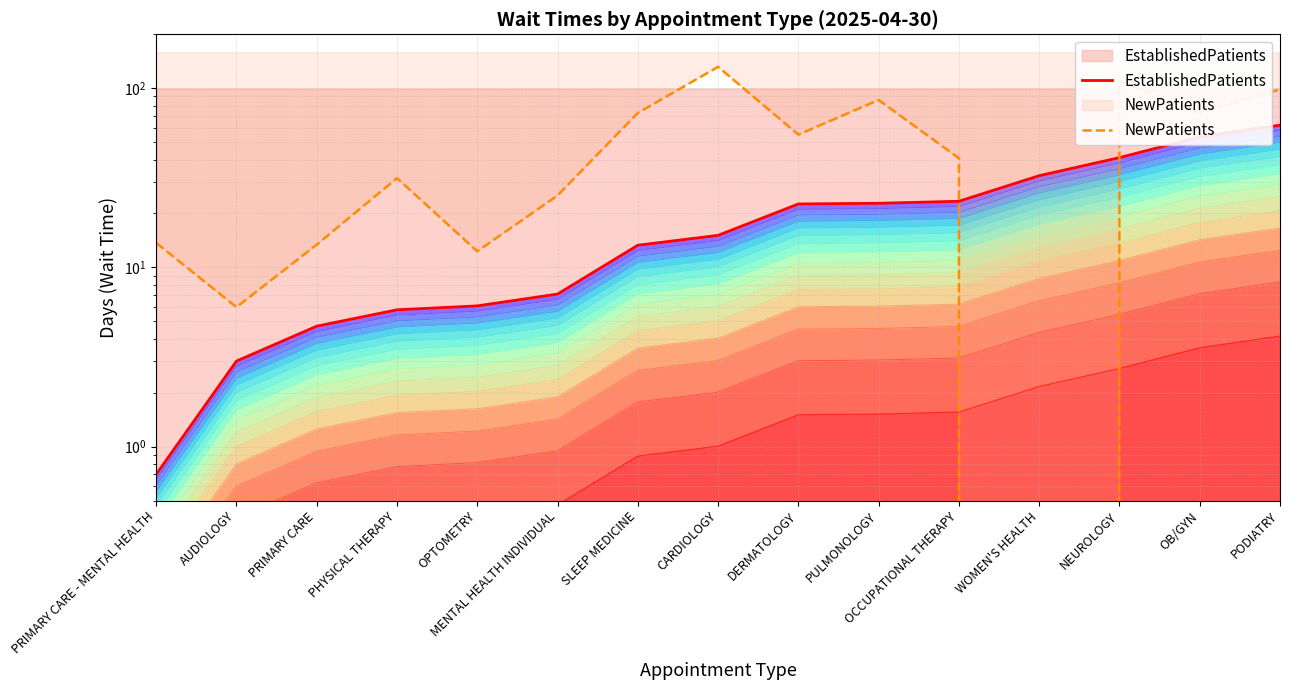

What is the value of the EstablishedPatients point at the 12th from the left?

32.5